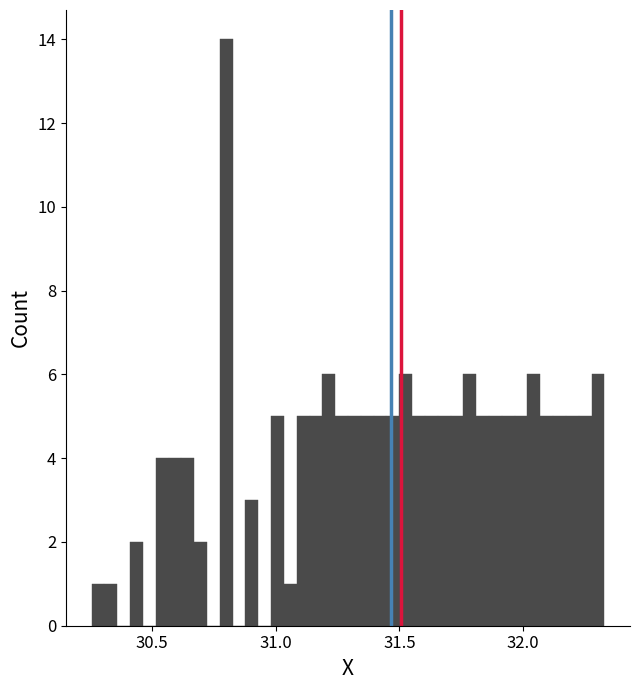

Around what value on the x-axis is the tallest bar? Give the approximate position of its centre, as read against the axis.

30.80